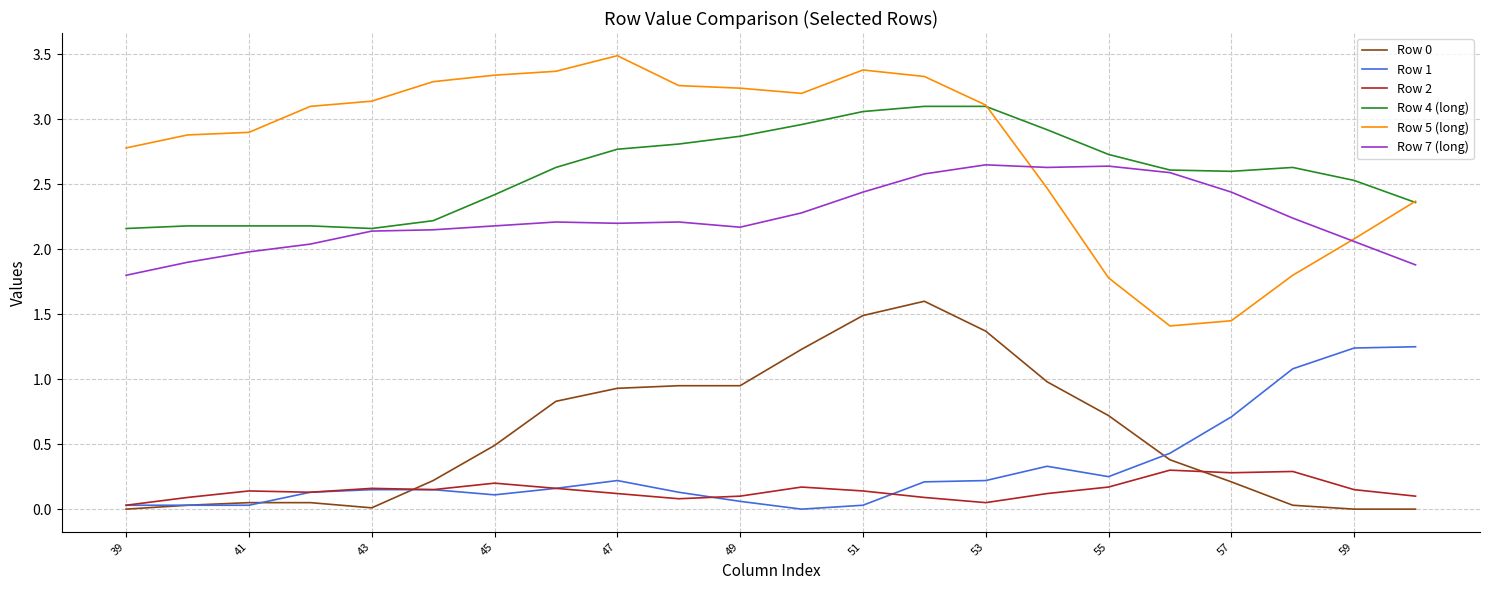

Which series has the largest range (max minus min)?

Row 5 (long)